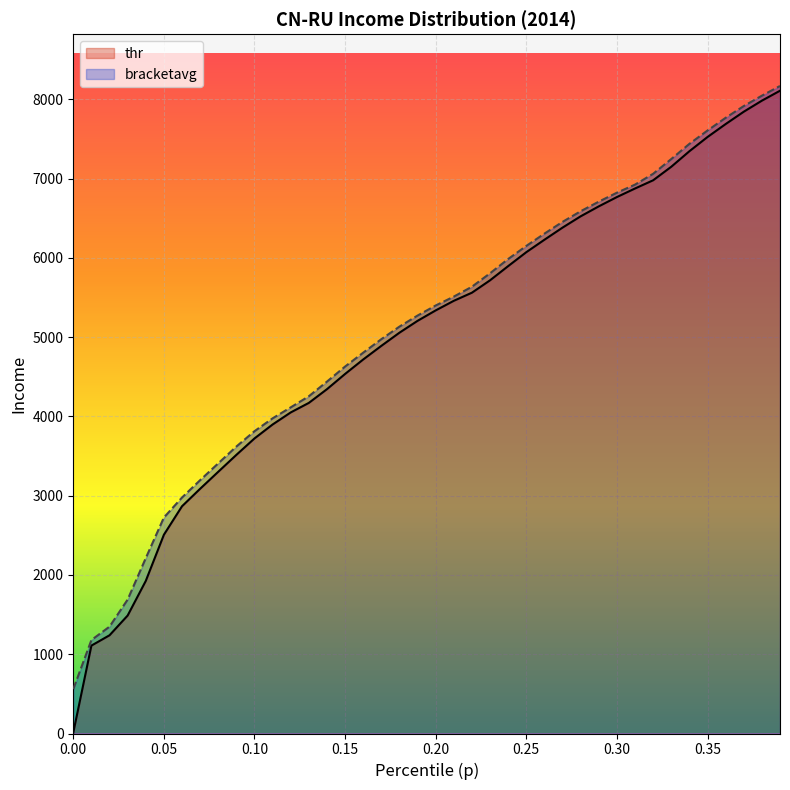

What is the greatest value displayed?

8169.8